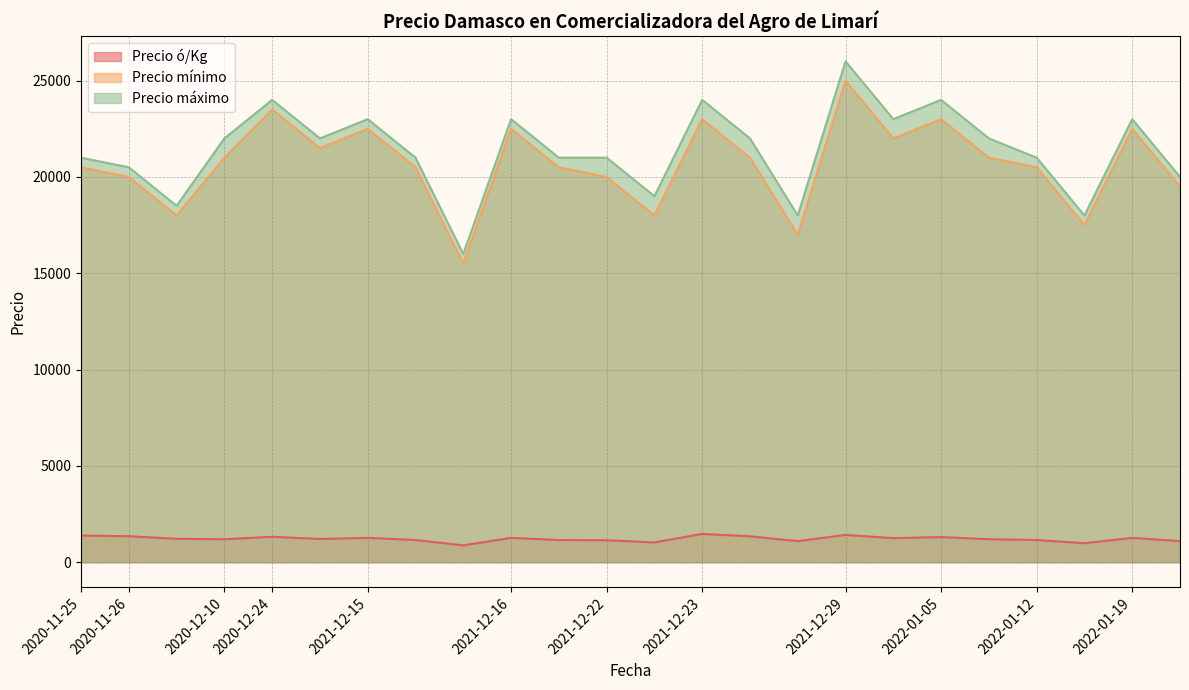

What is the difference between the second highest and second lowest values in the Precio máximo series?

6000